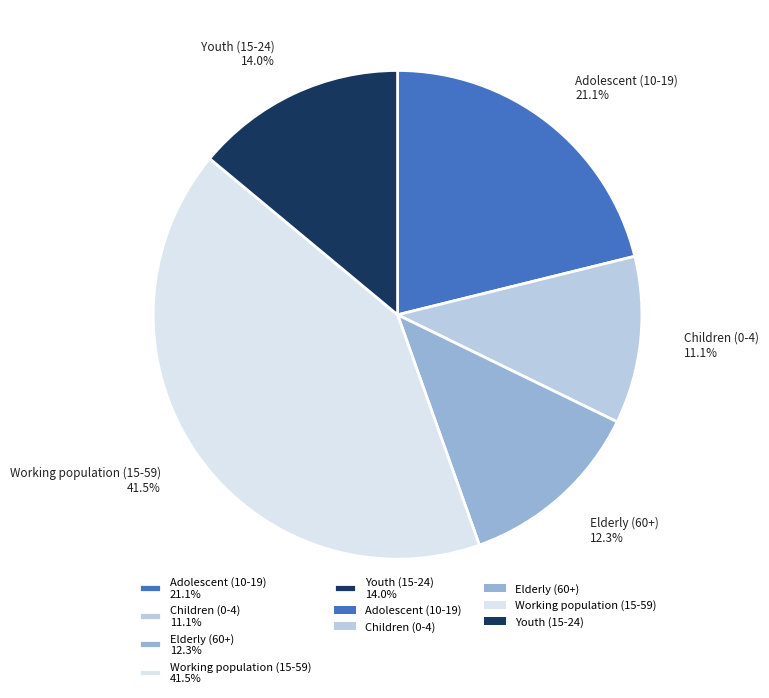

What percentage is the Children (0-4) slice, to the nearest percent?

11%